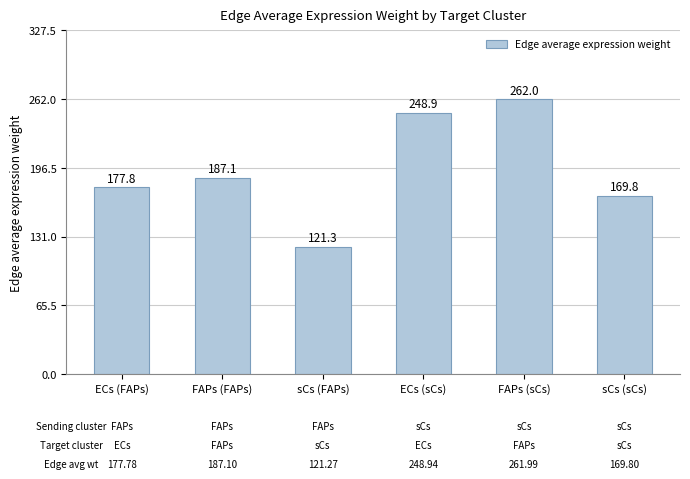

List the labels in order of value, smallest first.

sCs (FAPs), sCs (sCs), ECs (FAPs), FAPs (FAPs), ECs (sCs), FAPs (sCs)